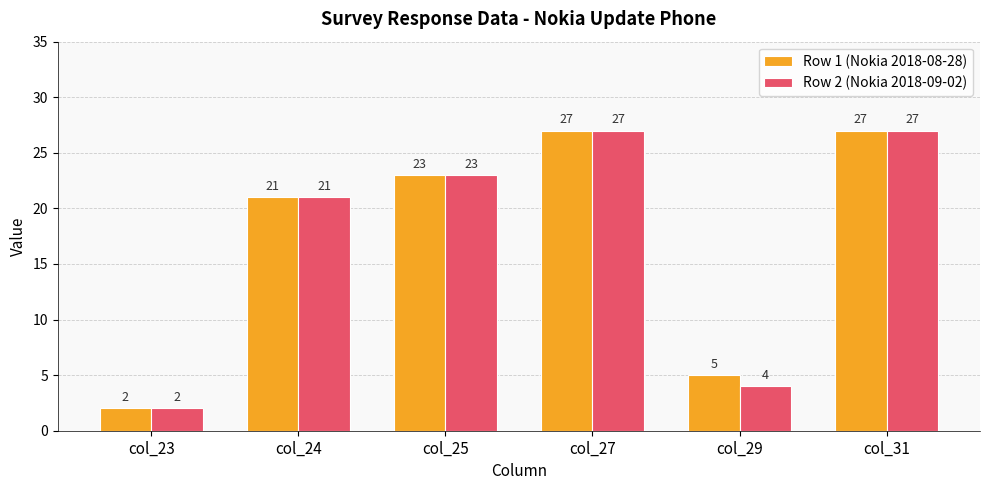

How many values in the Row 2 (Nokia 2018-09-02) series are below 23?

3